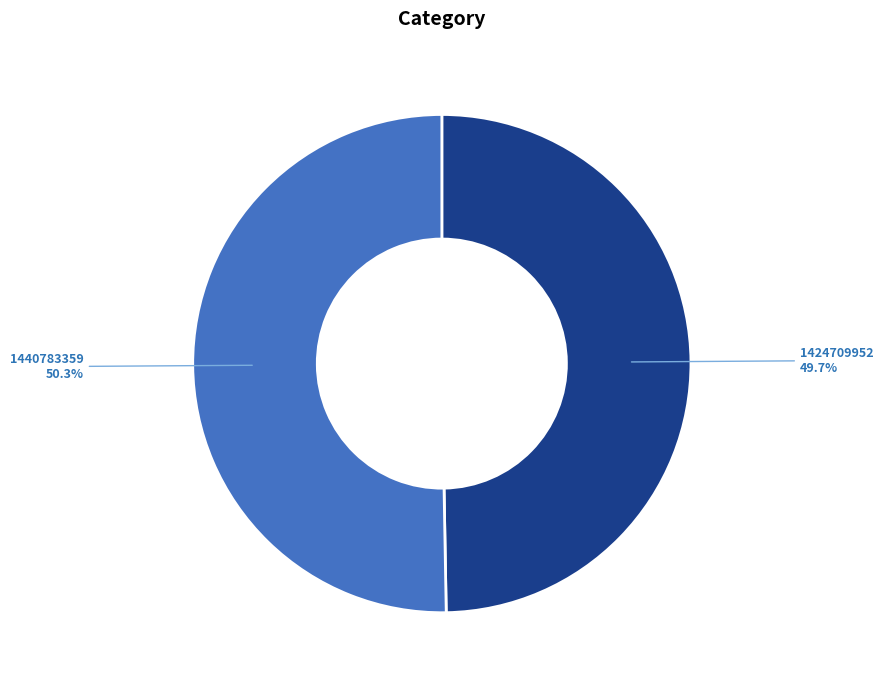

Is there any slice that represents more than half of the pie?

Yes